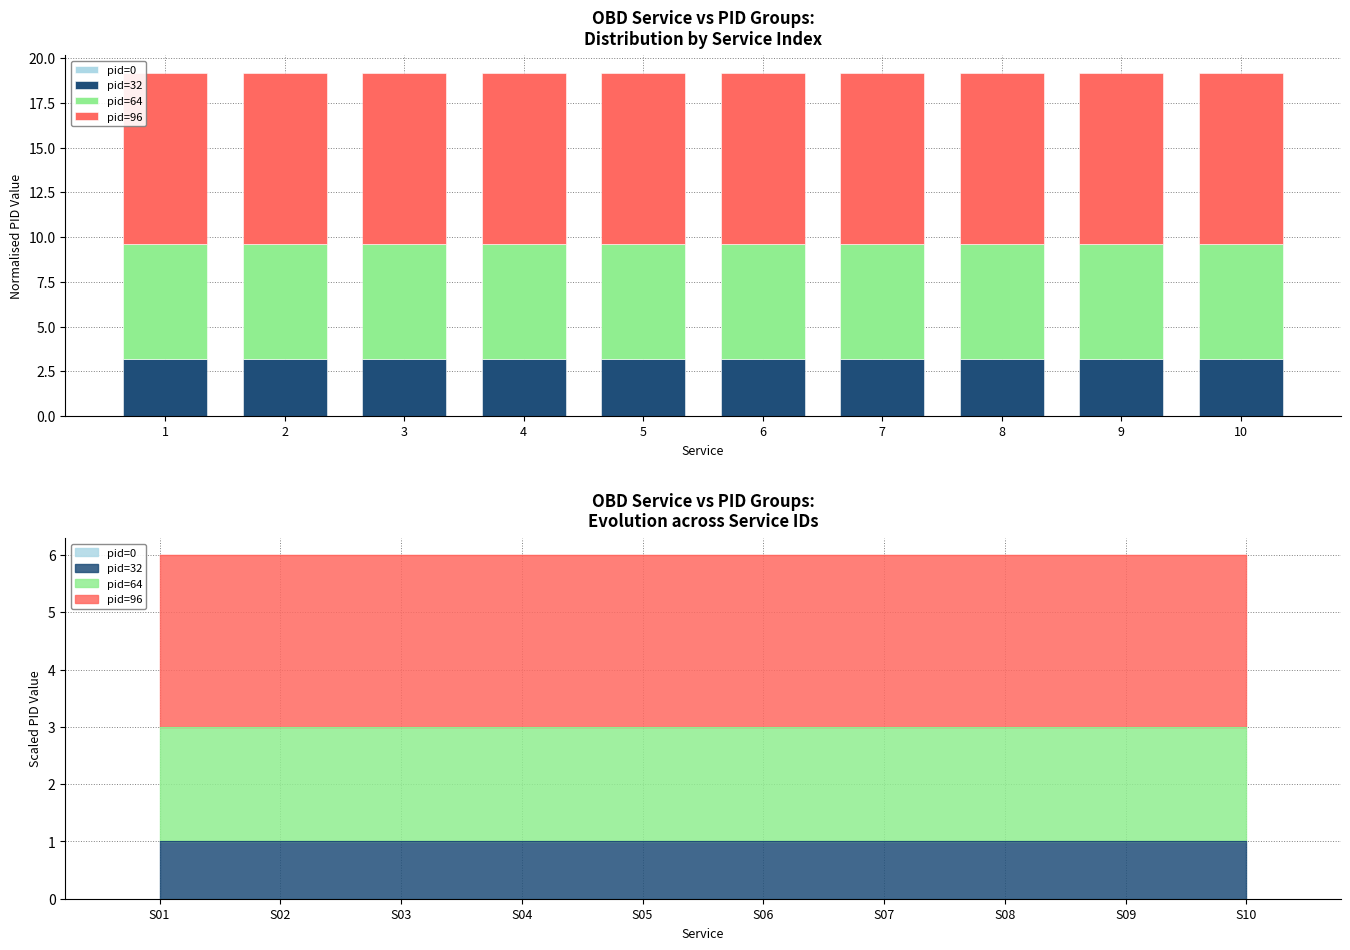

What is the highest value of the pid=64 series?

6.4